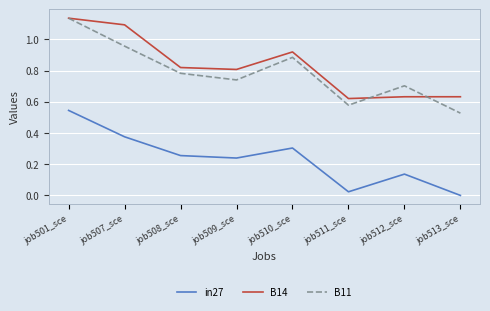

Which label corresponds to the largest value in the chart?

job501_sce